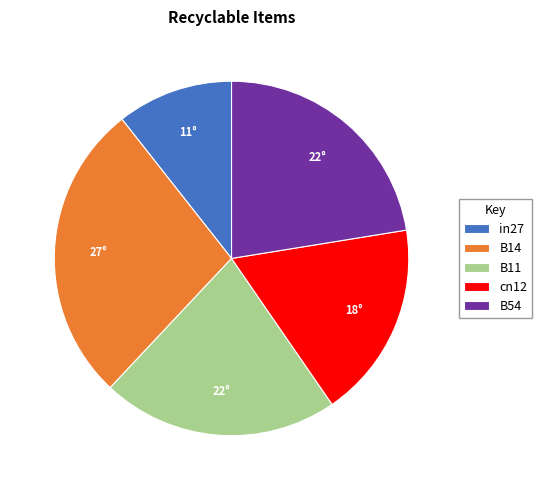

Rank the categories by value from highest to lowest.

B14, B54, B11, cn12, in27